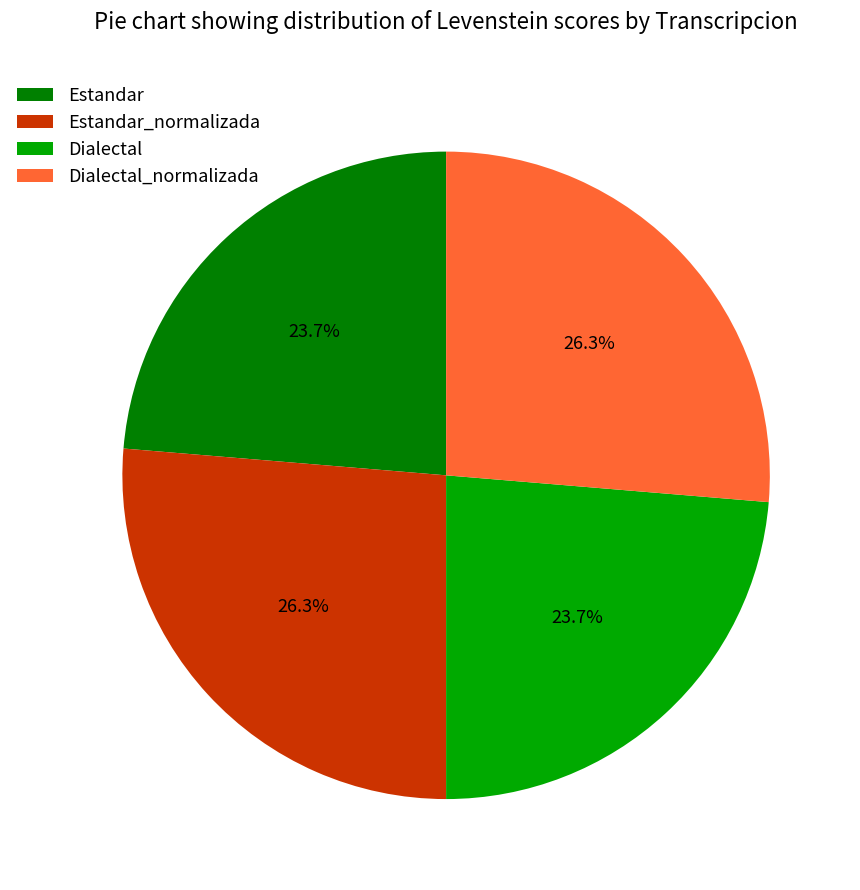

The Dialectal_normalizada slice represents 15% of the pie. True or false?

False